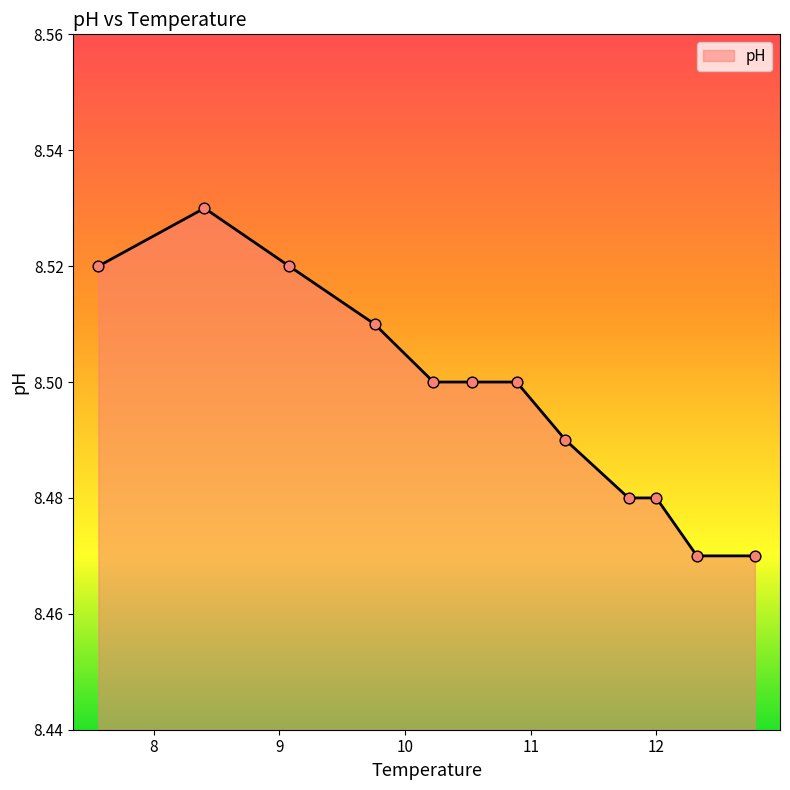

Does the chart have visible grid lines?

No